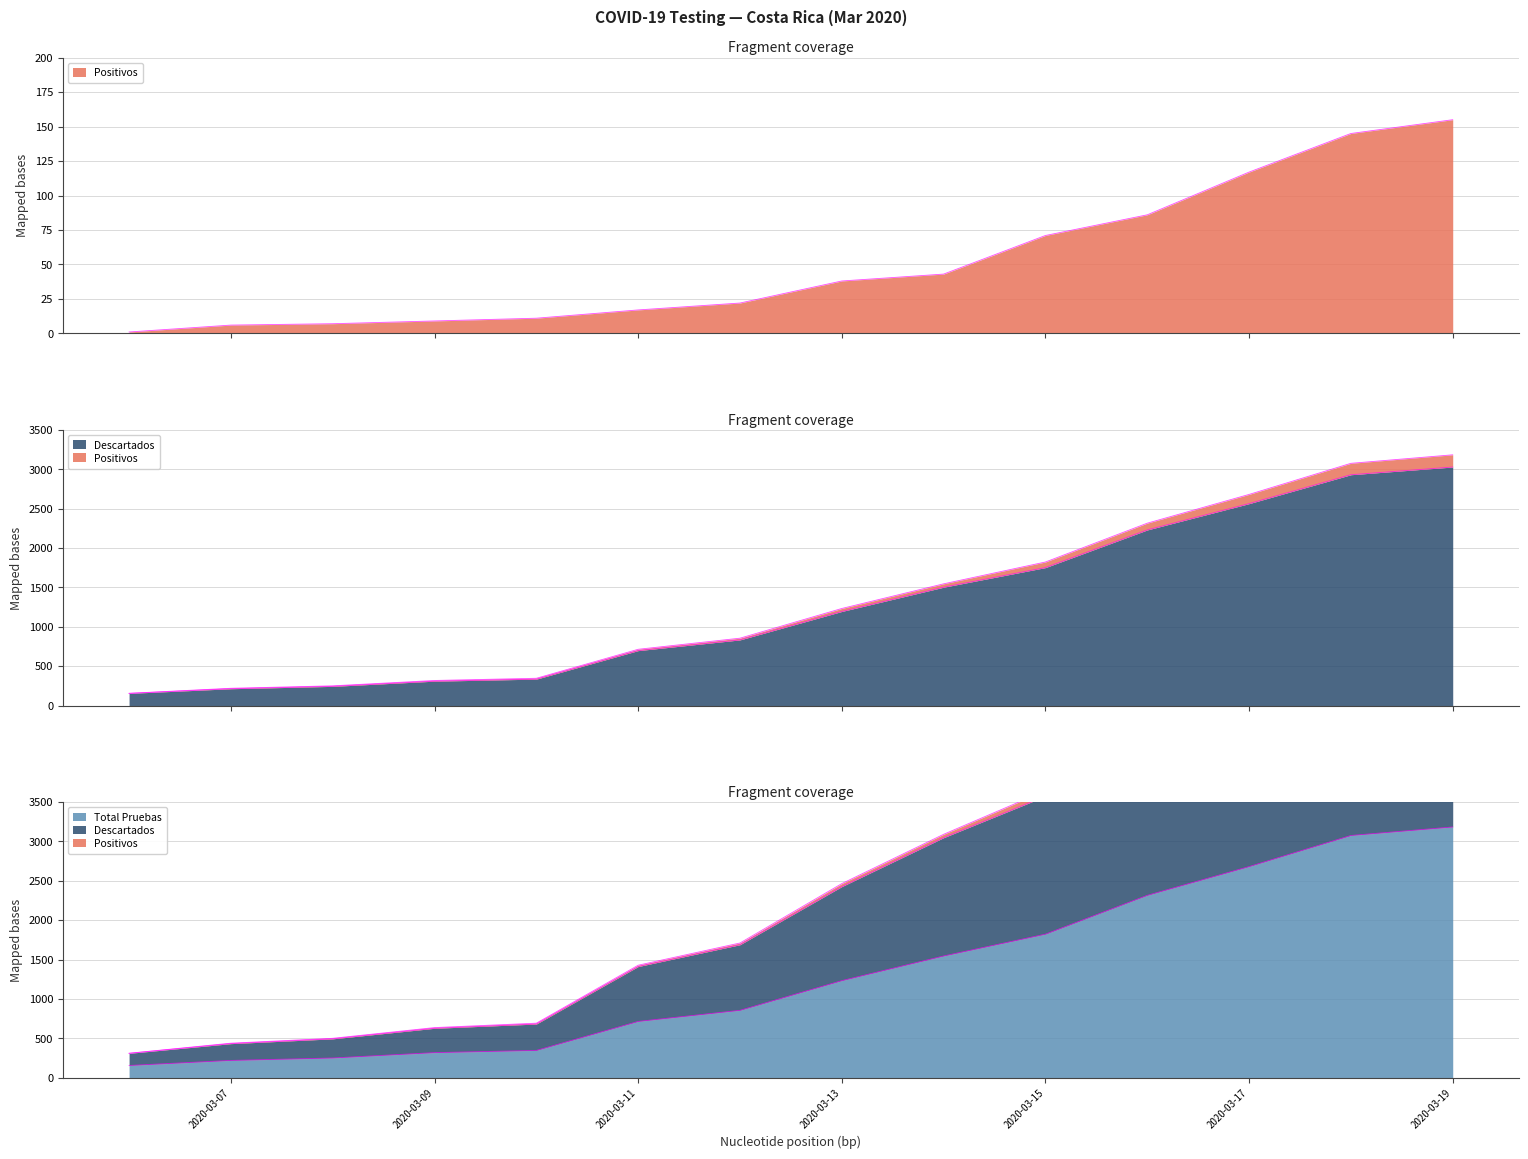

How many lines are shown in the chart?

3